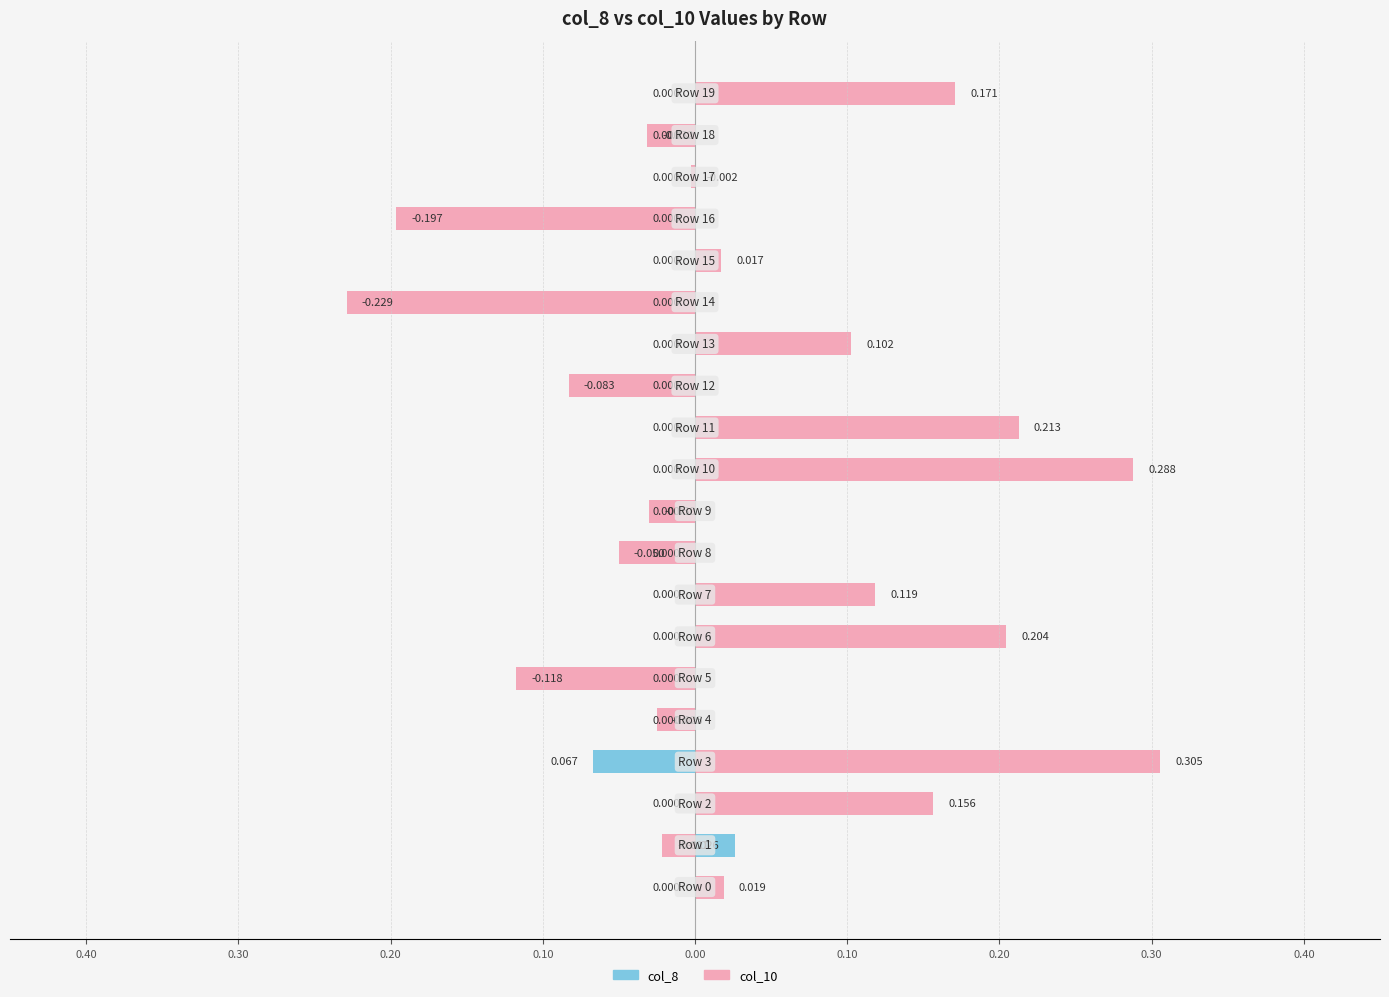

Are the bars horizontal?

Yes